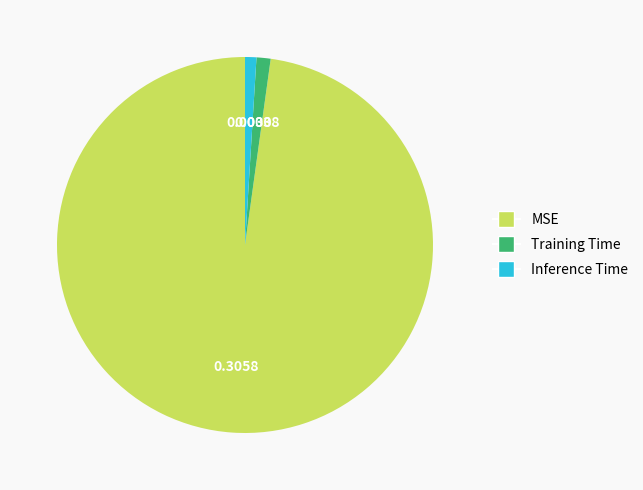

Which category has the biggest portion of the pie?

MSE